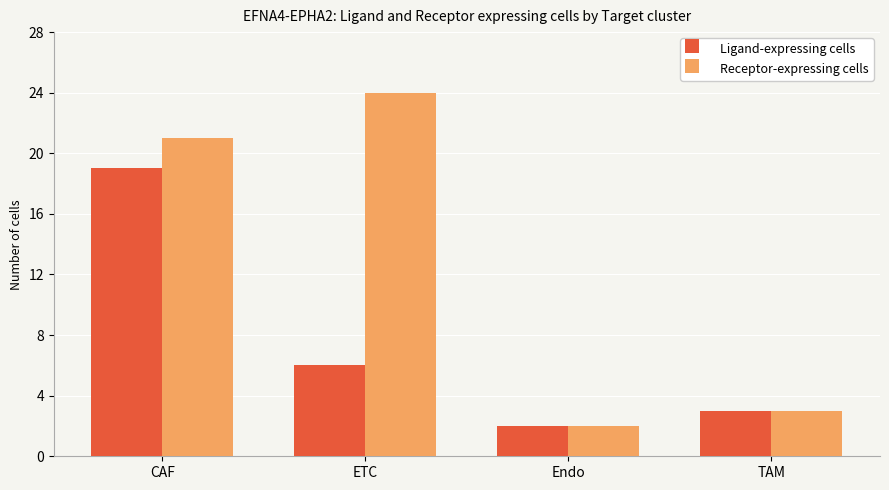

What is the minimum value for Ligand-expressing cells?

2